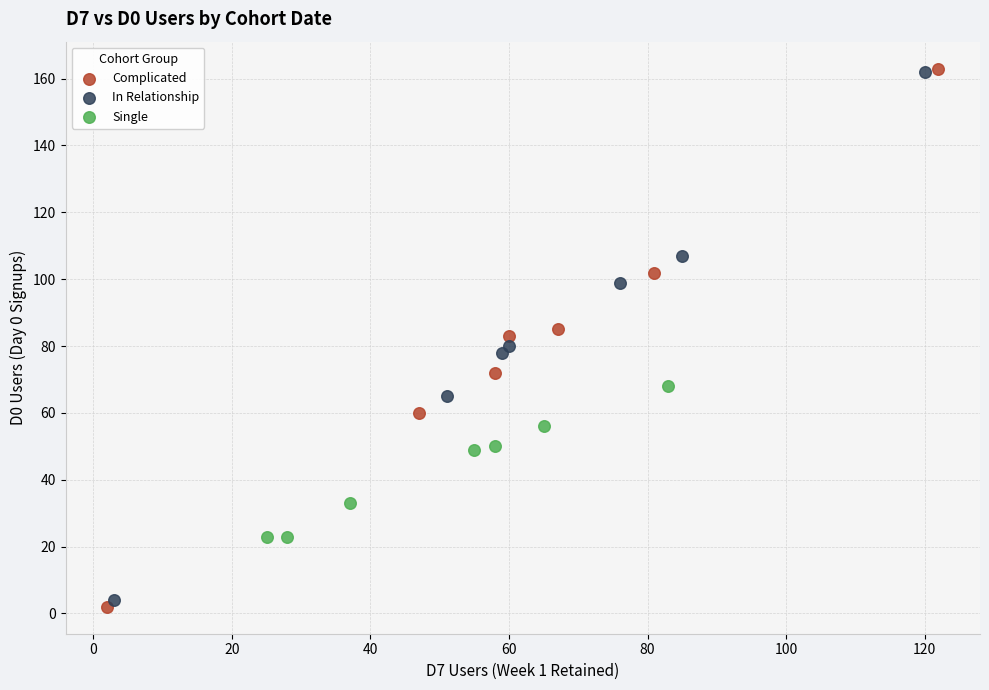

Which series has the widest spread of Y values?

Complicated